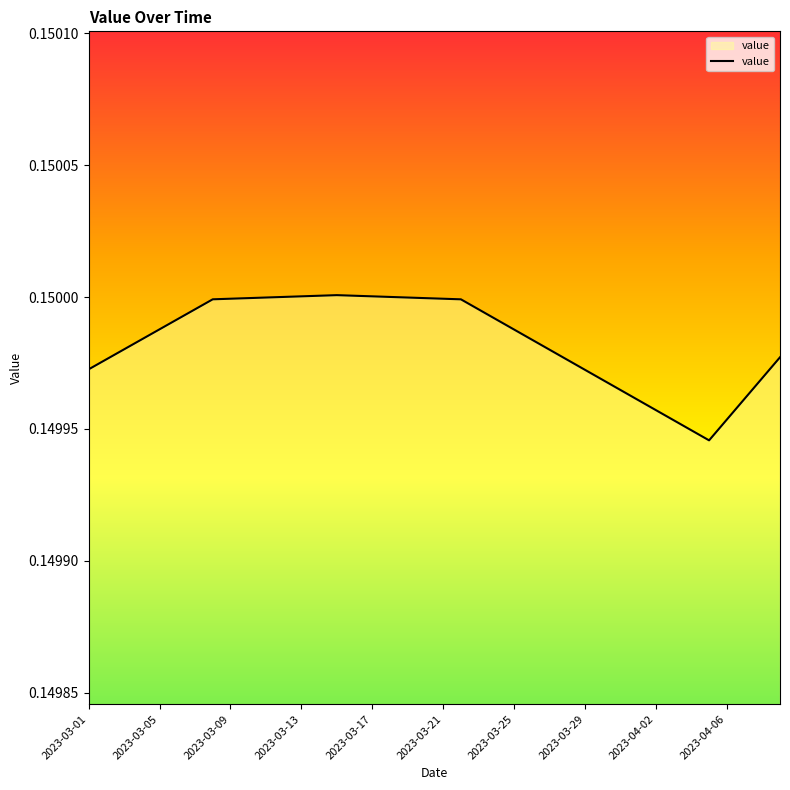

Where is the first local minimum?

35